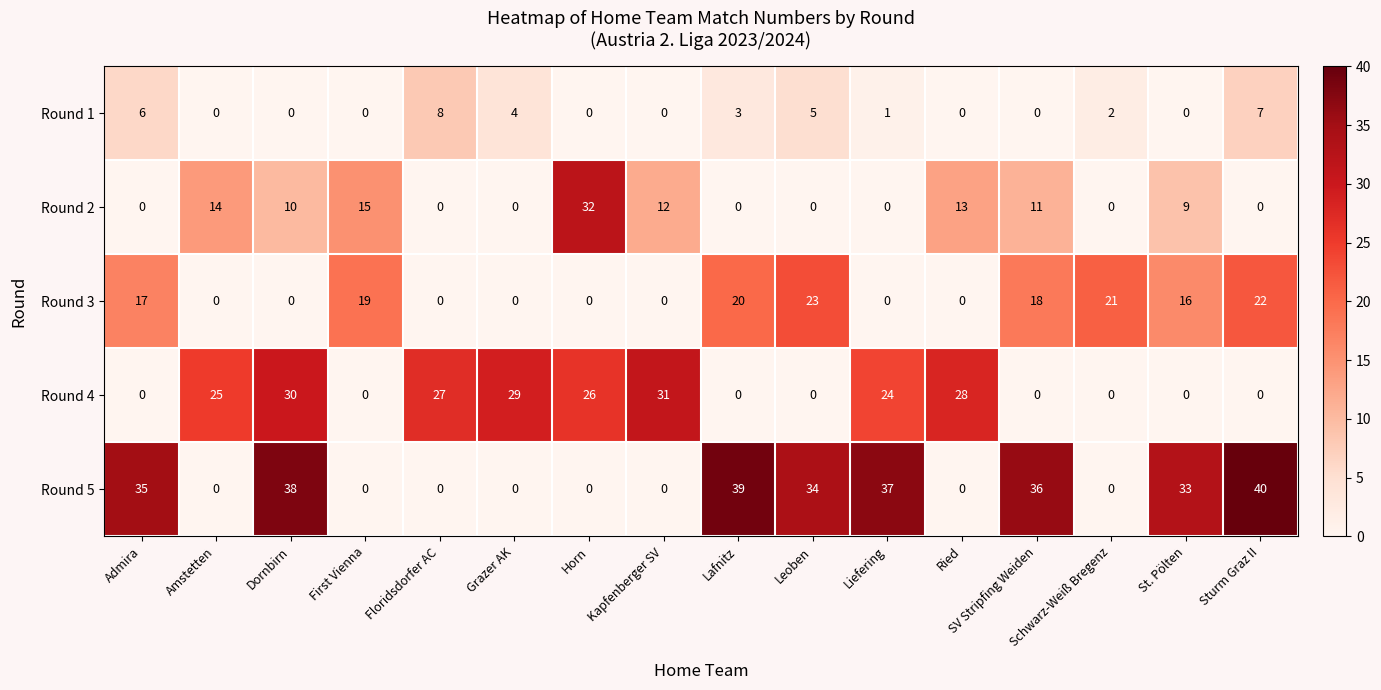

At which label is Round 2 closest to 16?

First Vienna